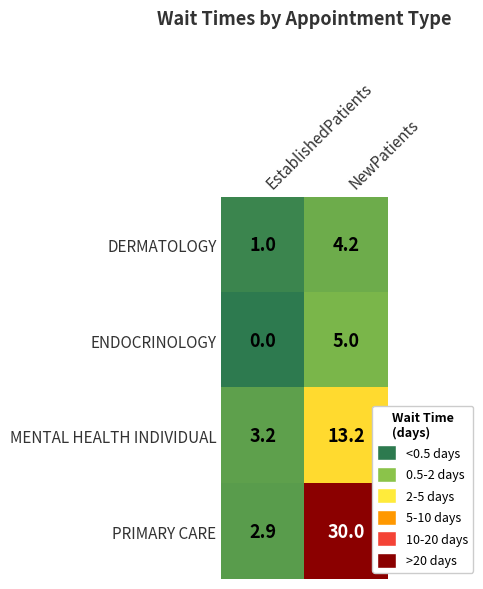

Which category has the lowest value across all series?

EstablishedPatients